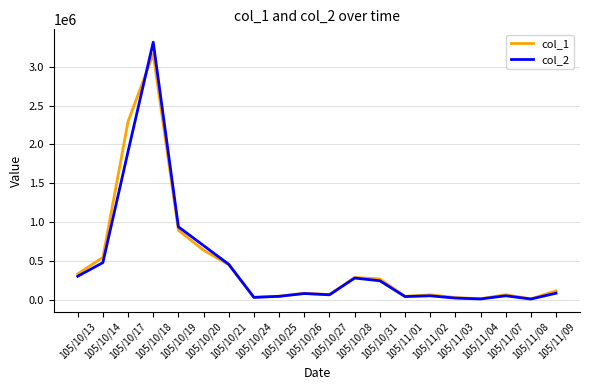

How many intersections are there between col_2 and col_1?

2